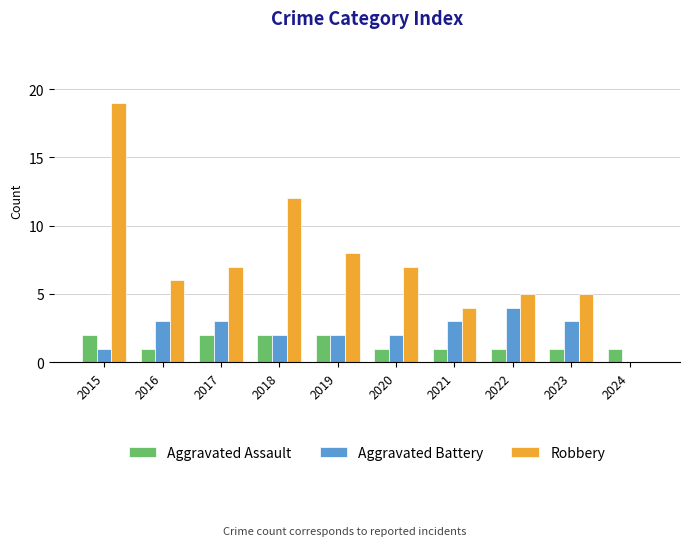

The value of Aggravated Assault at 2024 is 1. True or false?

True